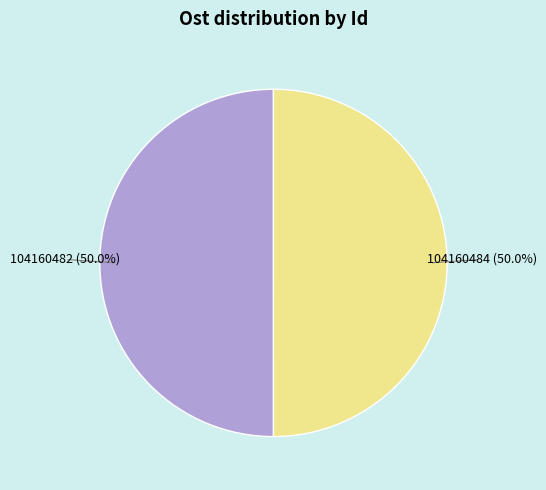

Count the number of slices in the pie.

2